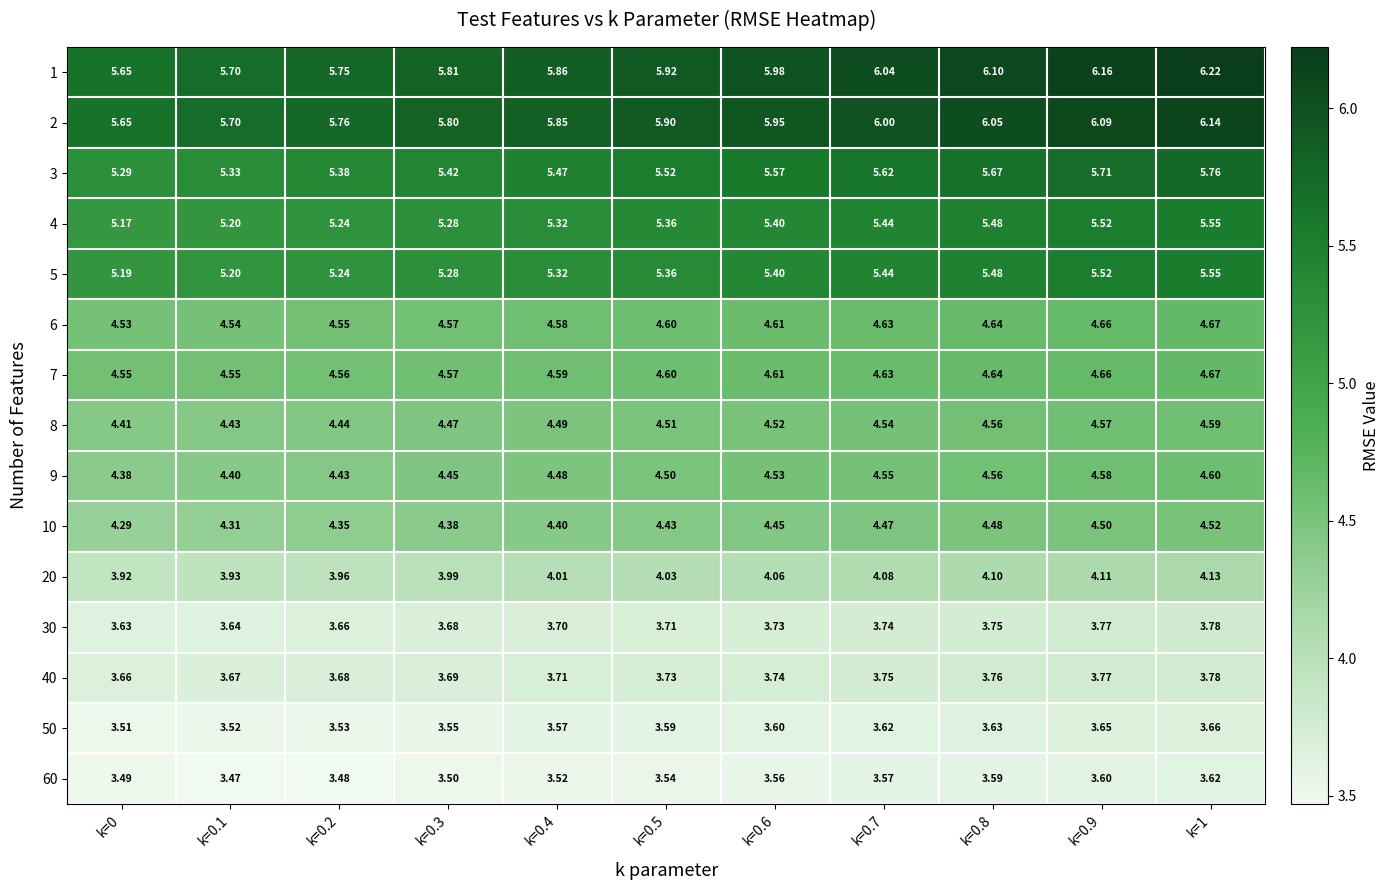

Is the value of 30 at k=0.5 greater than the value of 40 at k=0.6?

No